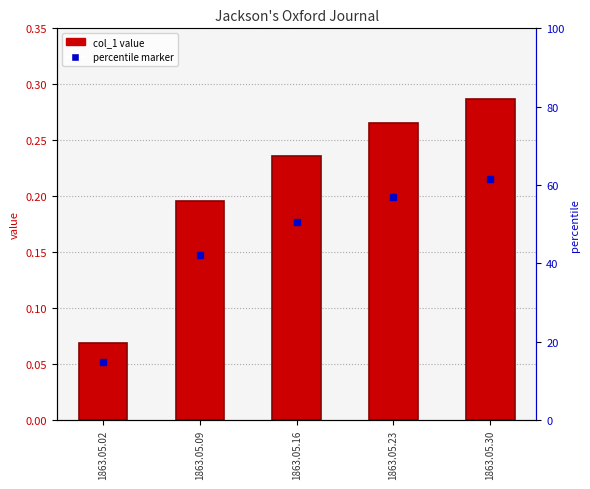

What is the change in value from 1863.05.09 to 1863.05.30?

+0.1